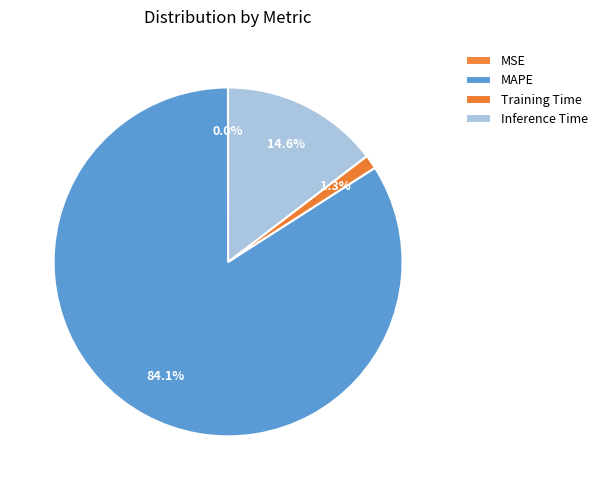

To the nearest percent, what is the difference between the largest and smallest slice percentages?

84%